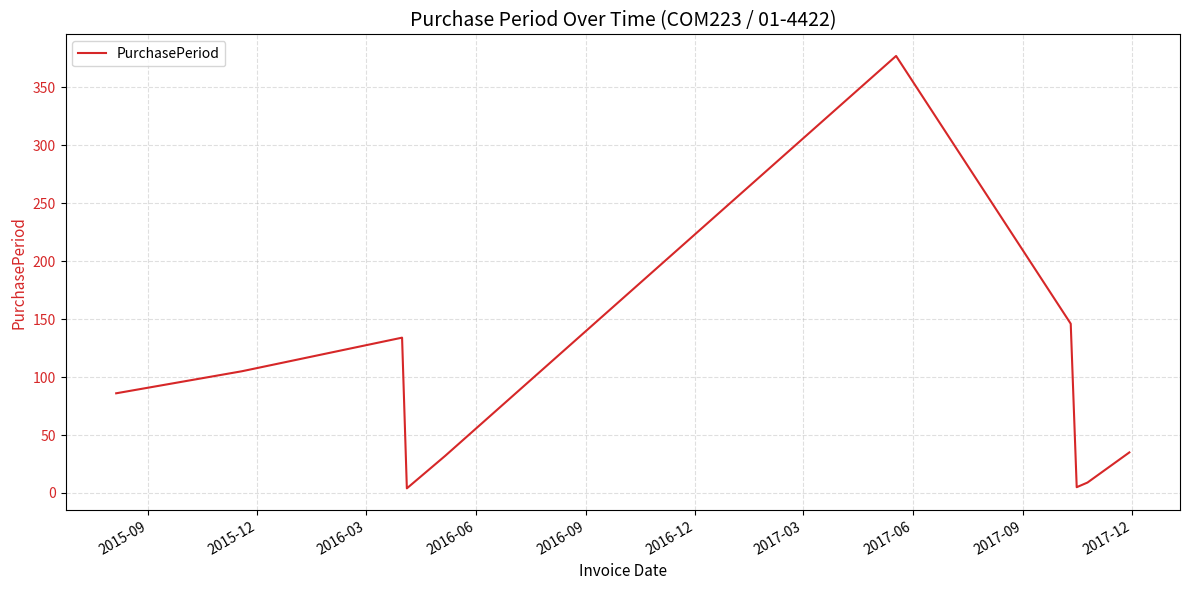

What is the difference between the maximum and minimum values?

373